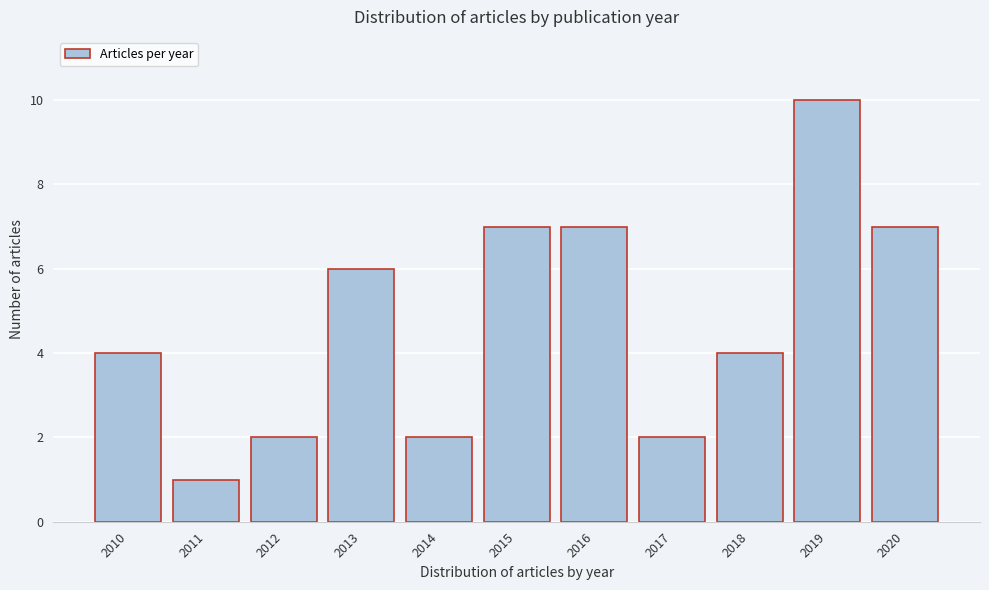

Reading left to right, extract all data points from this chart.

4	1	2	6	2	7	7	2	4	10	7